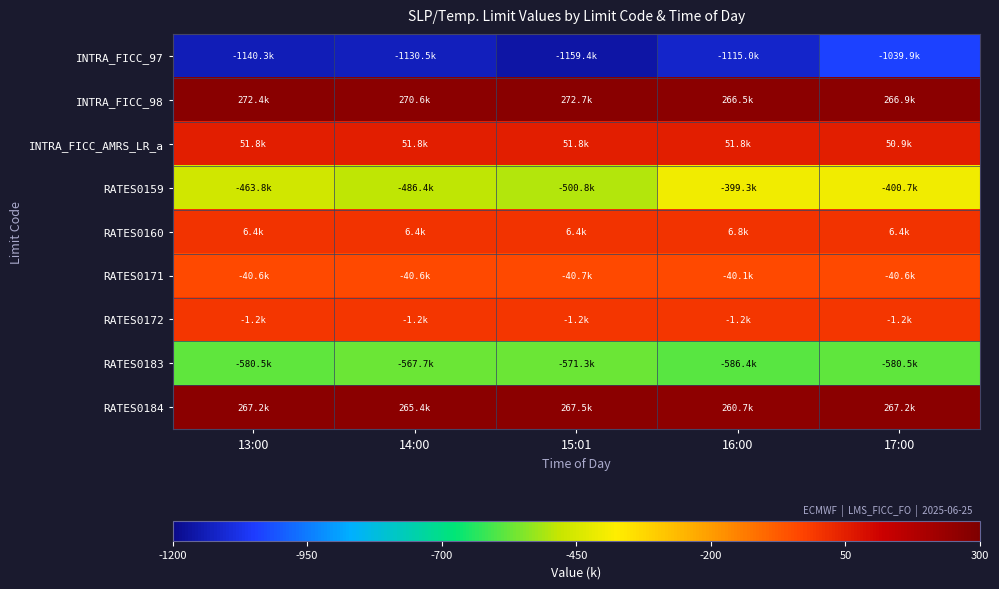

Rank the series at 16:00 from highest to lowest value.

INTRA_FICC_98, RATES0184, INTRA_FICC_AMRS_LR_a, RATES0160, RATES0172, RATES0171, RATES0159, RATES0183, INTRA_FICC_97